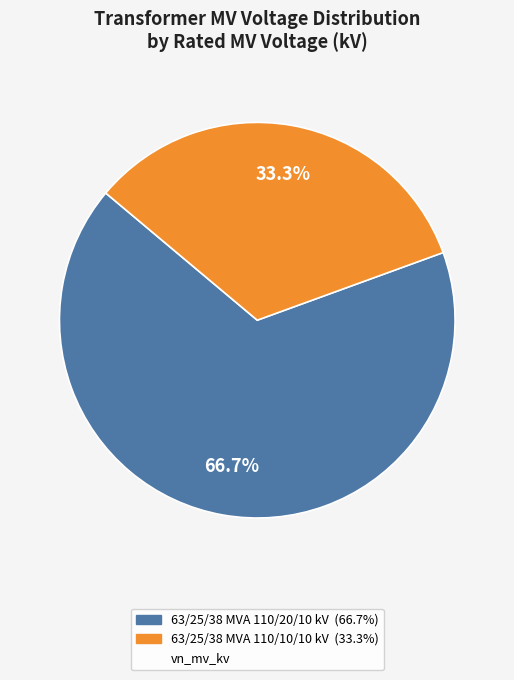

How many segments does this pie chart have?

2